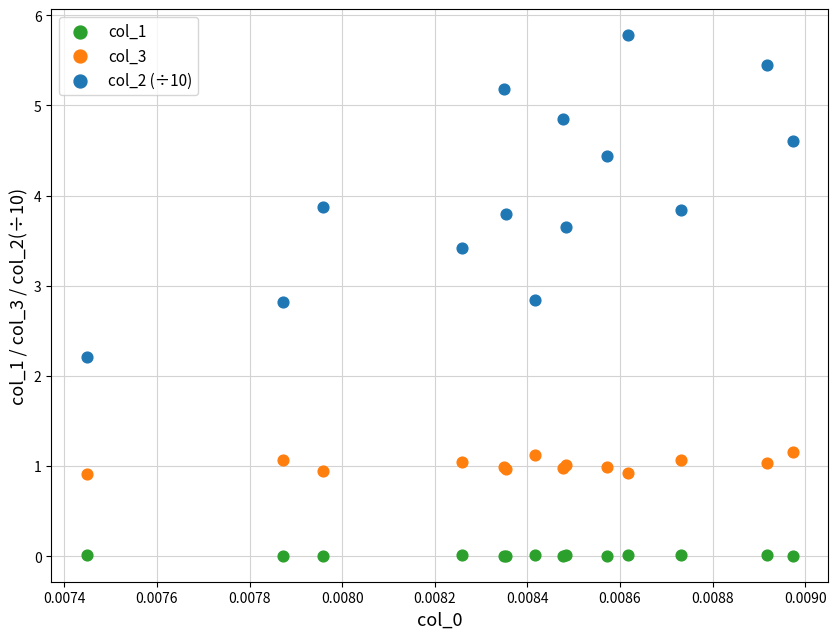

Which series reaches the minimum Y coordinate?

col_1